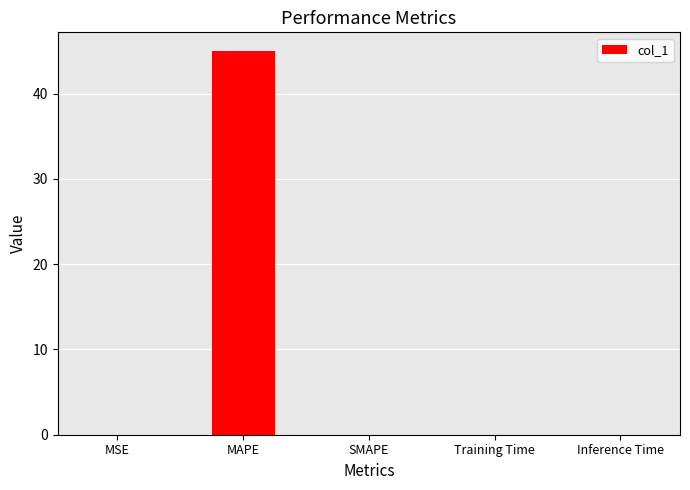

Read the value at MAPE.

44.9